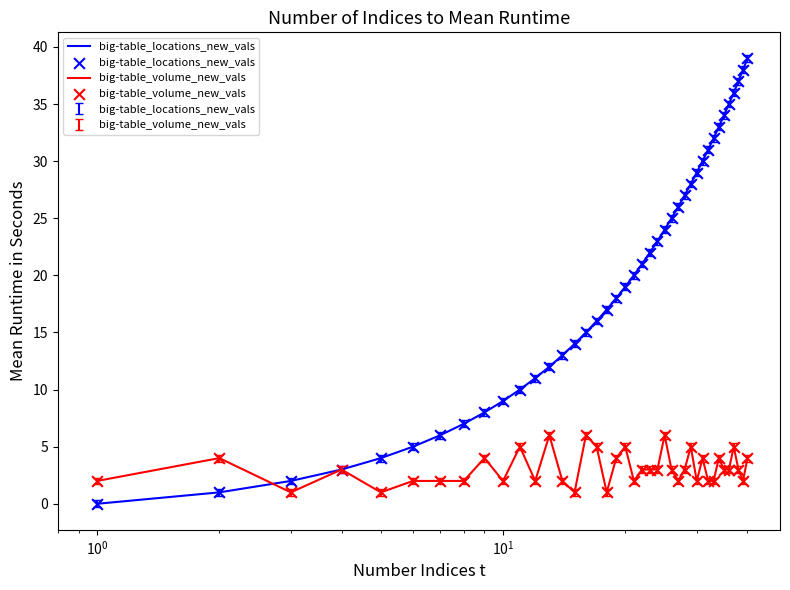

Which series has the widest spread of values?

big-table_locations_new_vals